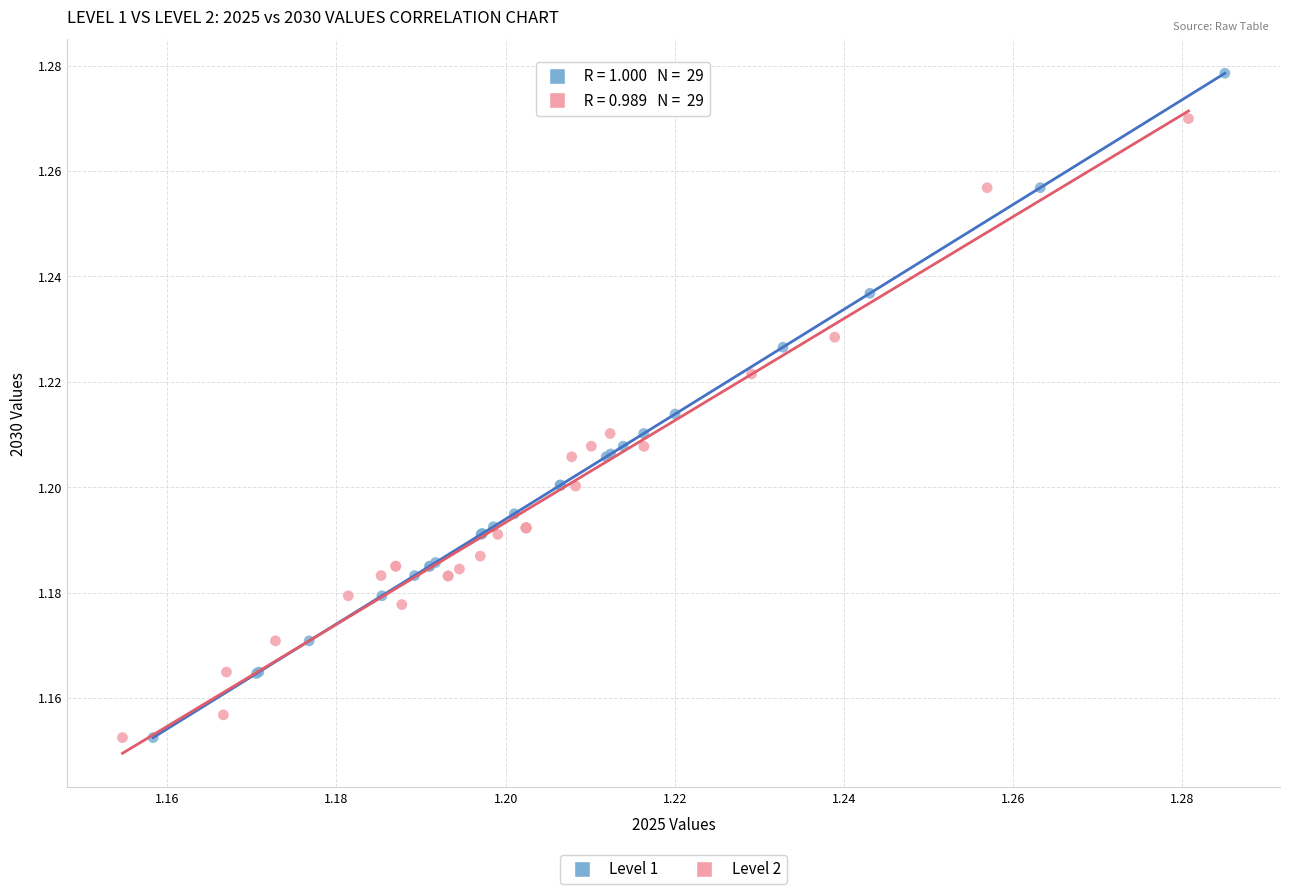

Which series contains the highest Y value?

Level 1